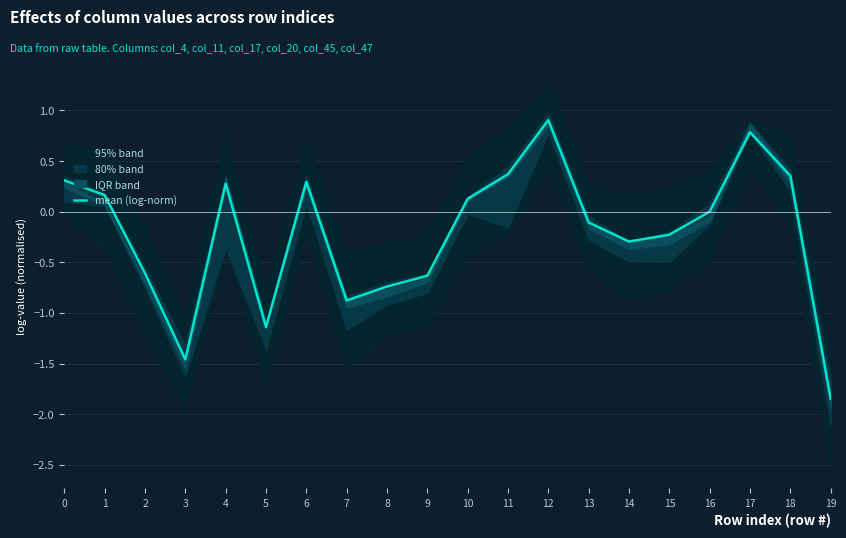

At which category does the data reach its first local peak?

4